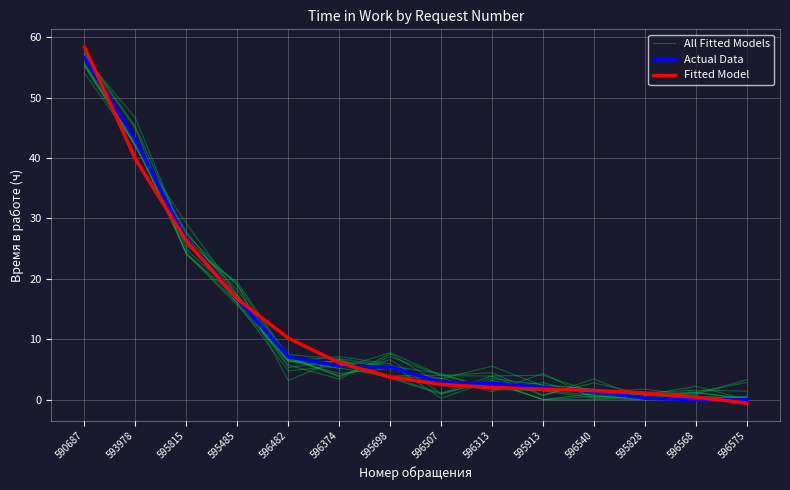

The Fitted Model series shows 3.7 at 595698. True or false?

True